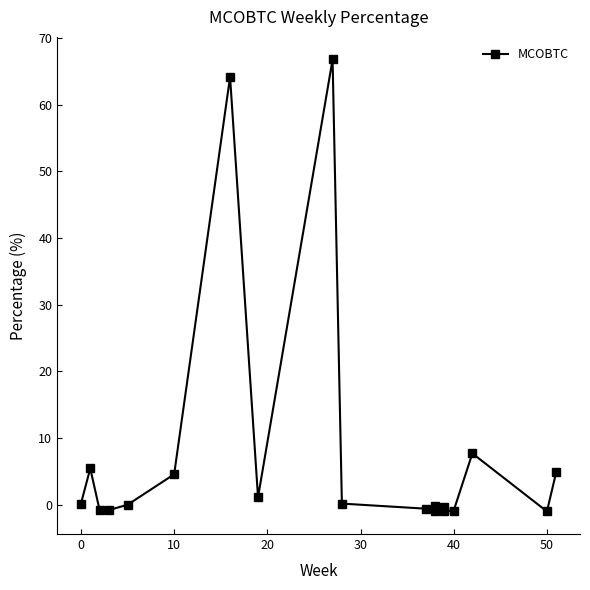

True or false: the data has more than 2 interior local peaks.

True